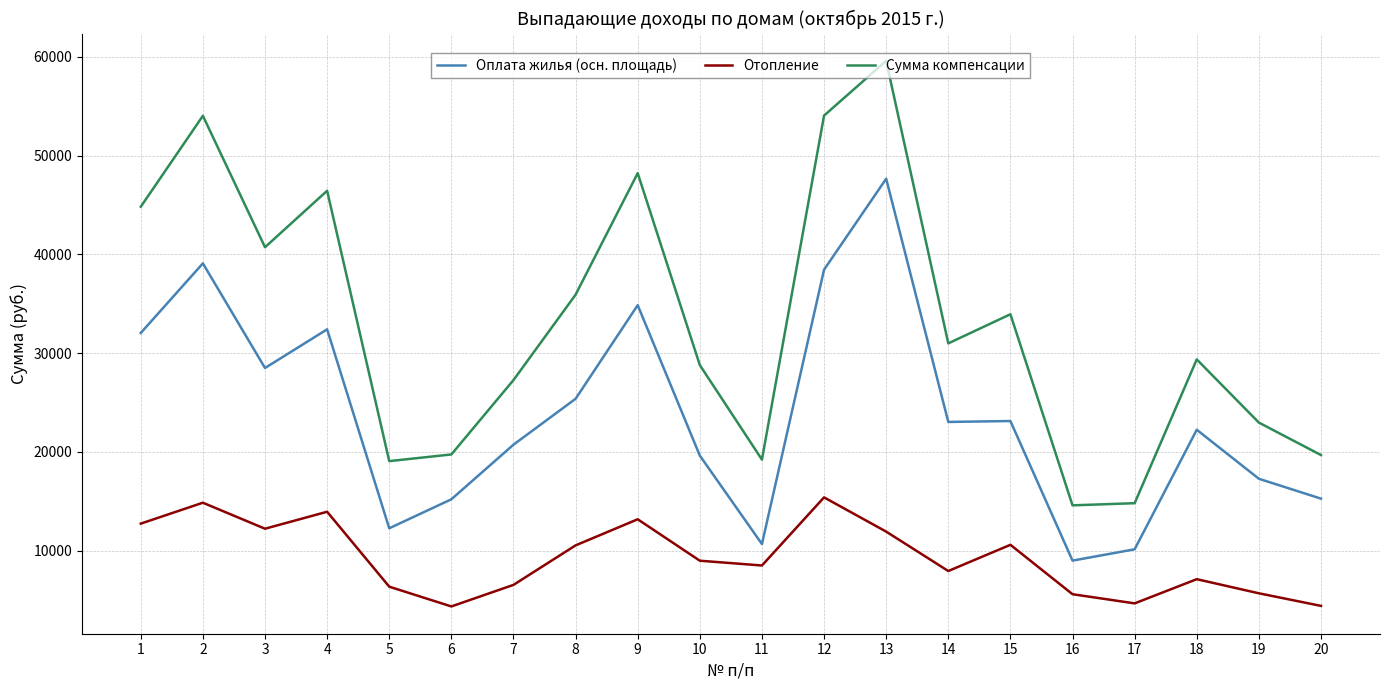

Which series has the largest total across all categories?

Сумма компенсации